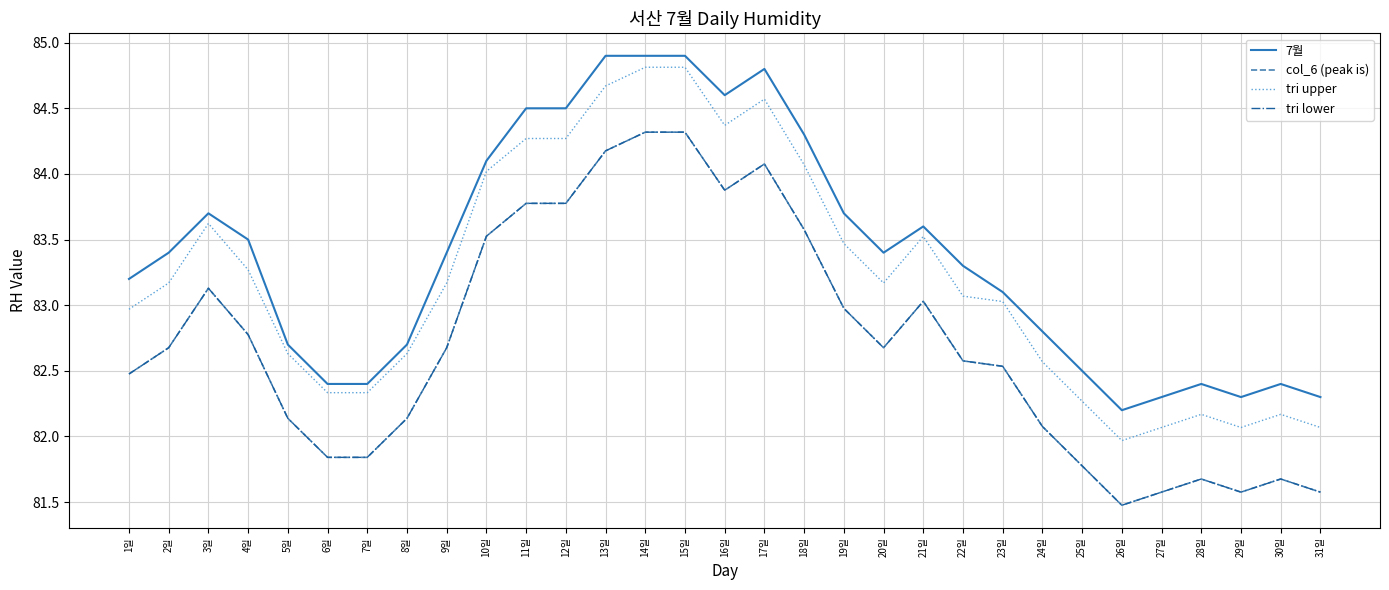

The tri upper series shows 82.6 at 8일. True or false?

True